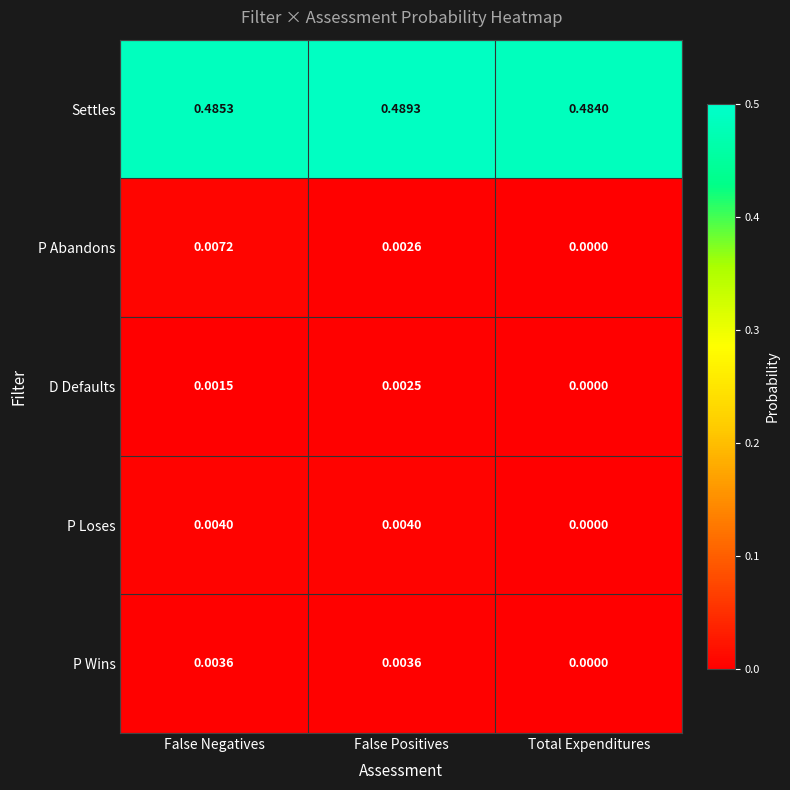

Which category has the lowest value in the D Defaults series?

Total Expenditures